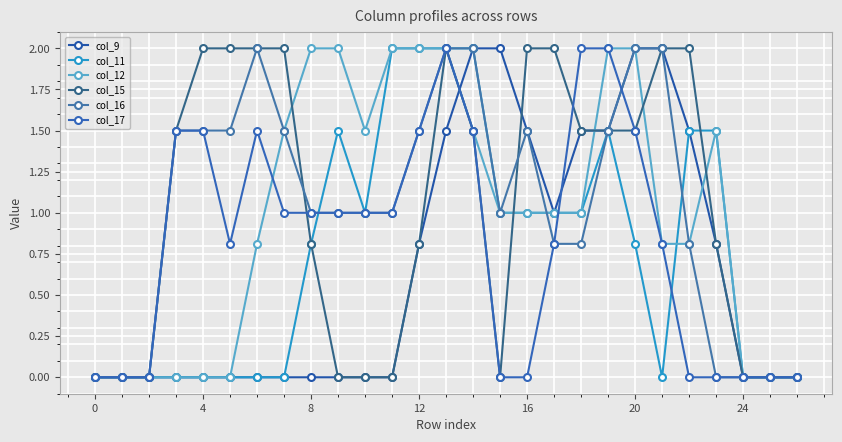

How many interior local peaks does the col_12 series have?

1